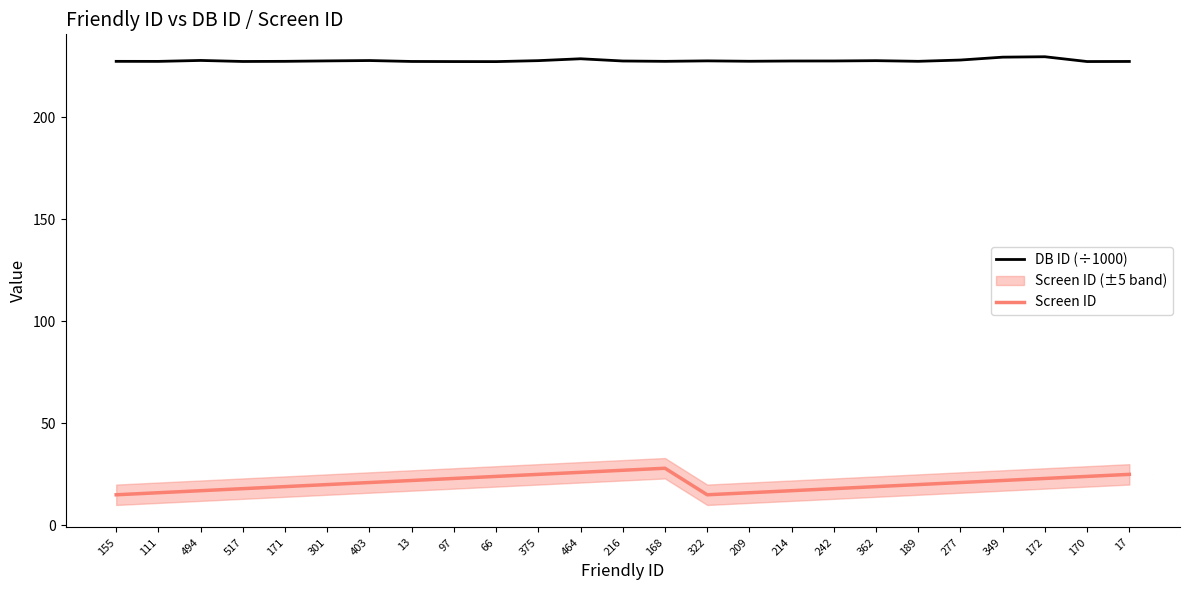

What is the label of the 21st point from the right?

171